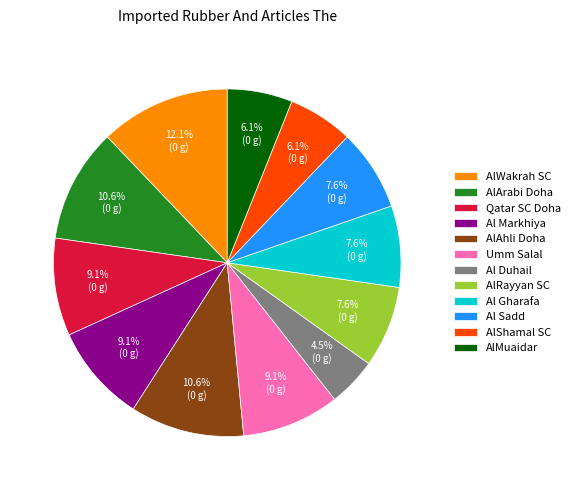

Is the sum of AlWakrah SC and Qatar SC Doha greater than half?

No